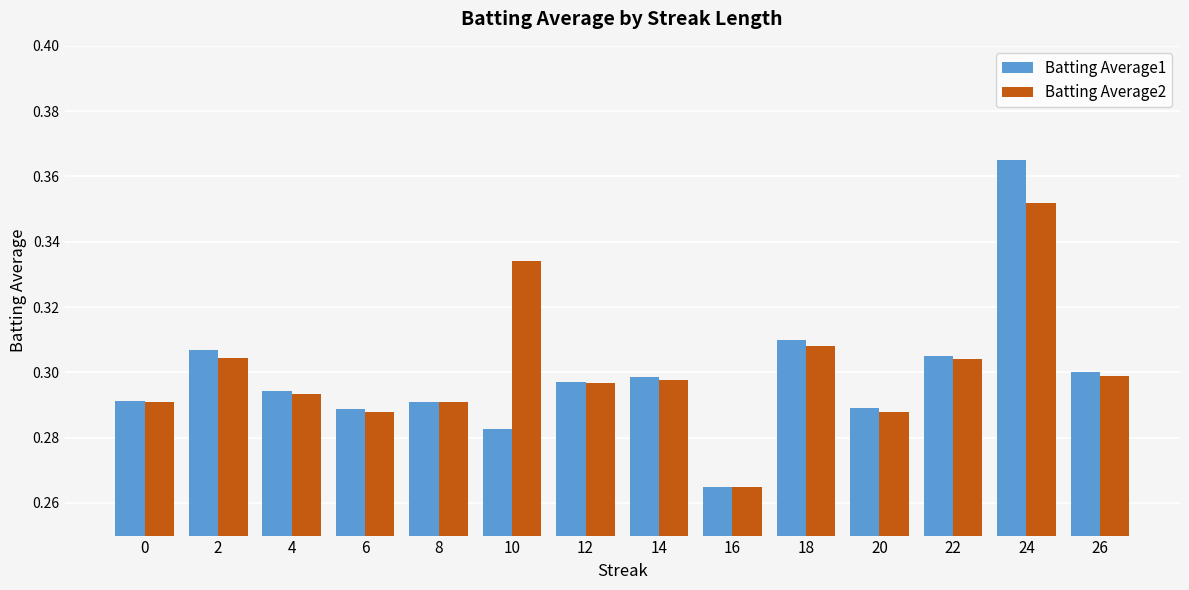

List the series in order of their overall mean, lowest first.

Batting Average1, Batting Average2